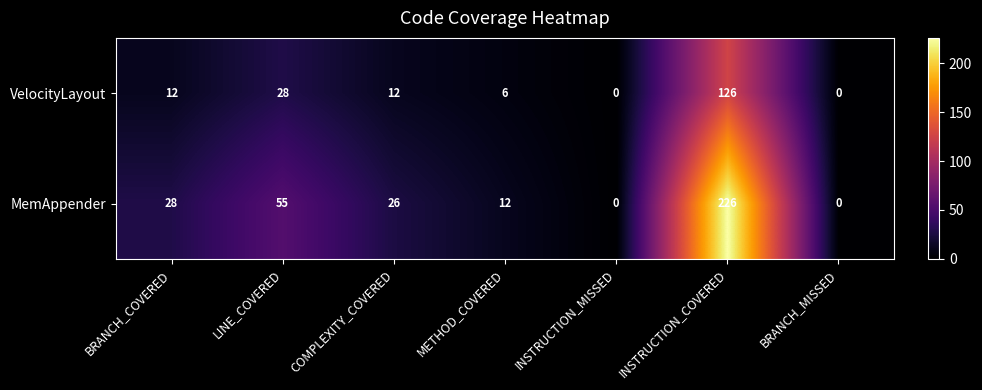

Which series has the widest spread of values?

MemAppender